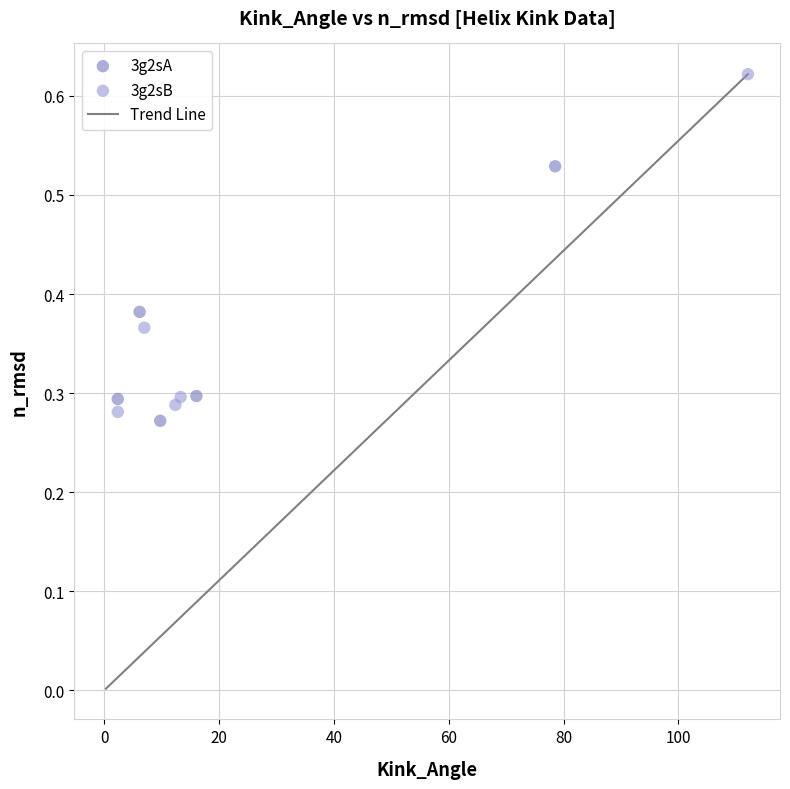

Which series contains the highest Y value?

3g2sB